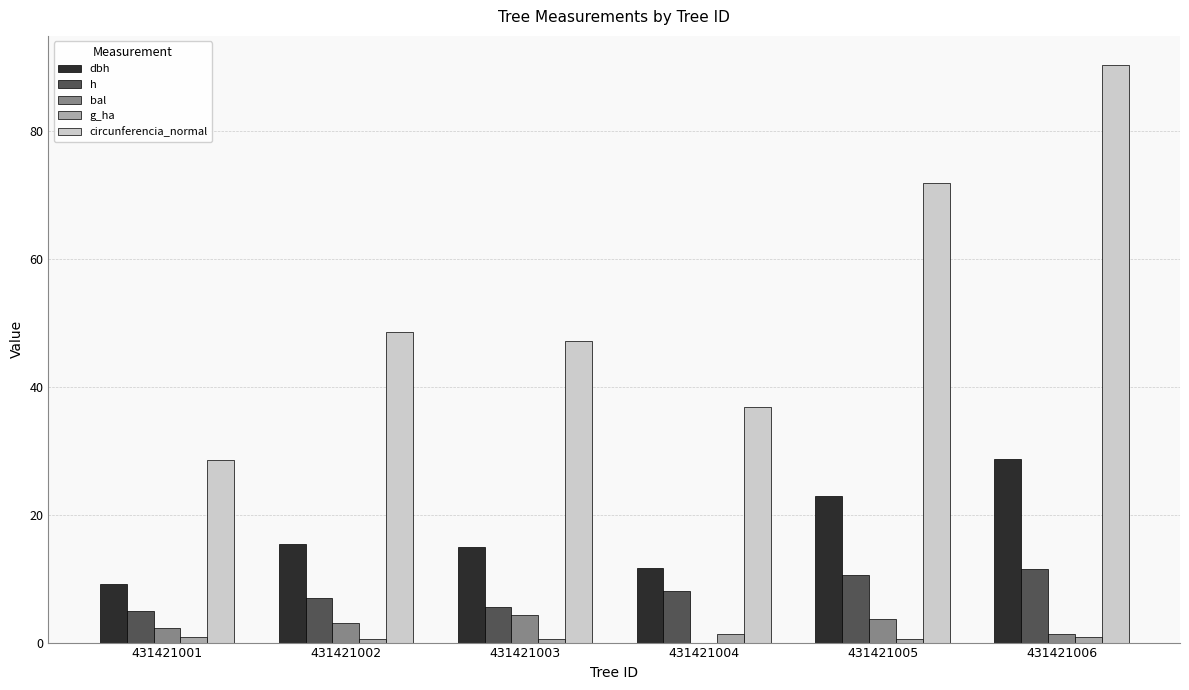

What is the highest value of the dbh series?

28.8